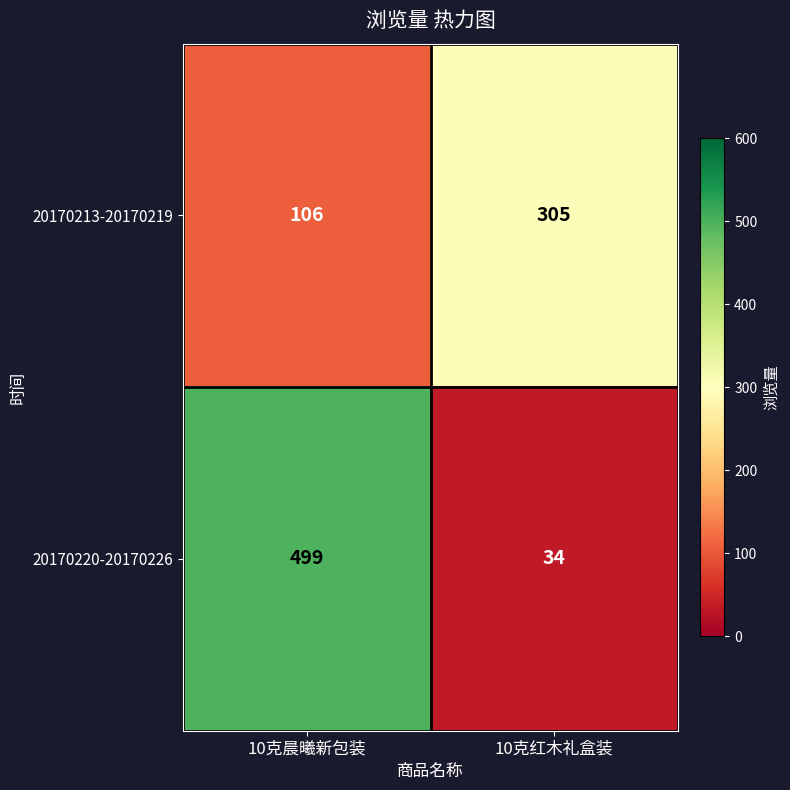

Count the number of categories in the chart.

2